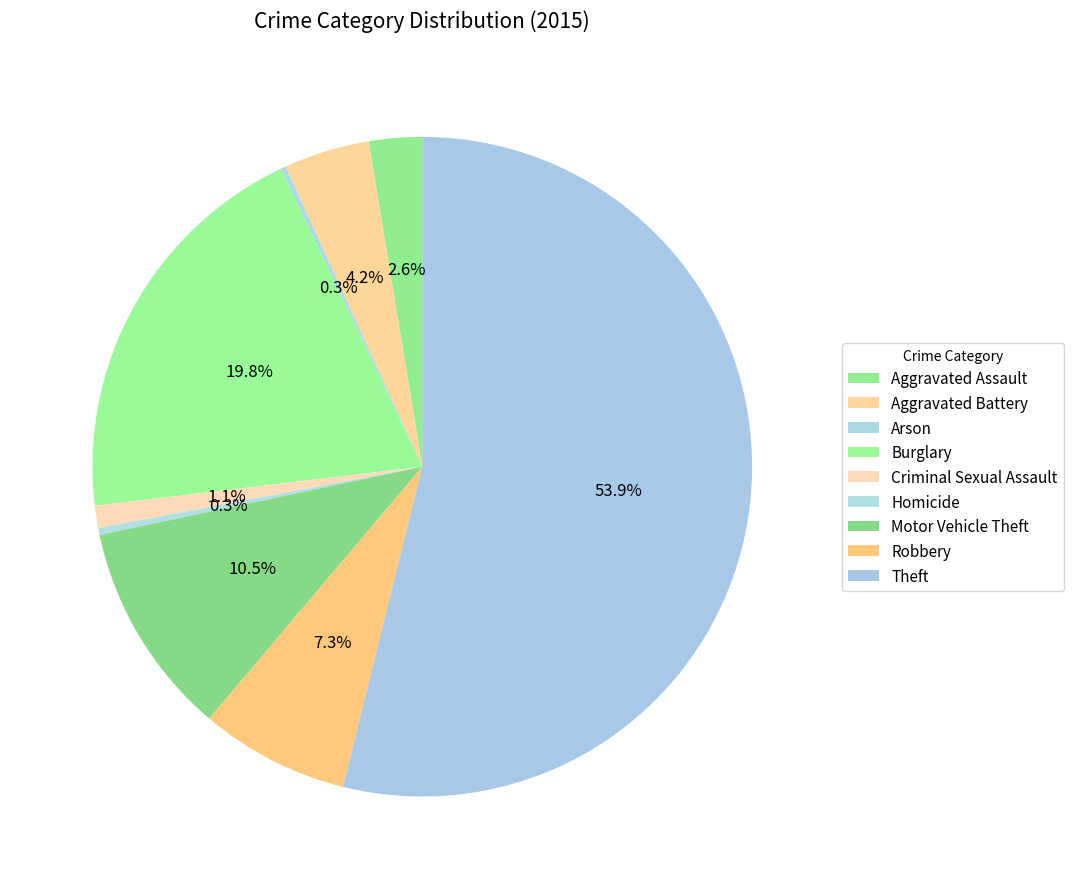

To the nearest percent, what portion does Aggravated Battery represent?

4%